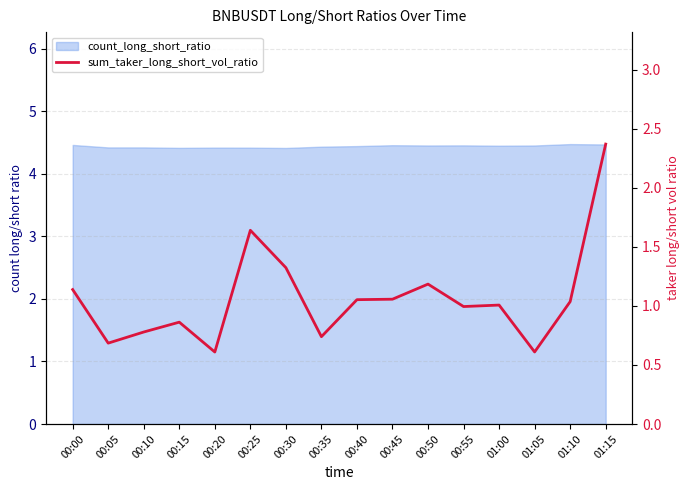

What position from the right is 00:30?

10